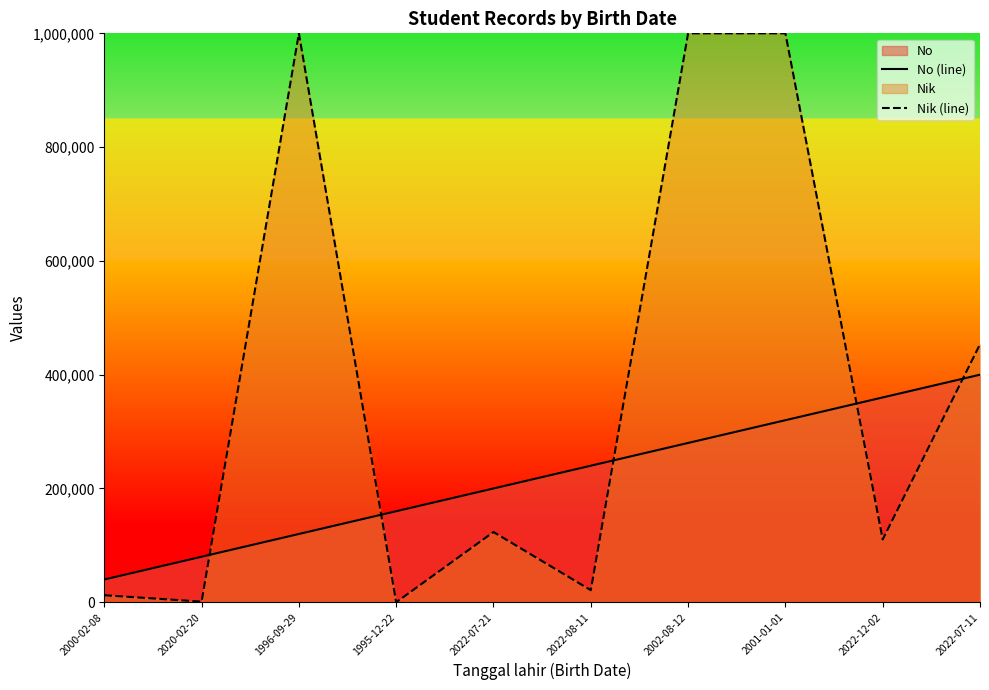

Where does the Nik (line) series first go above 123456?

1996-09-29